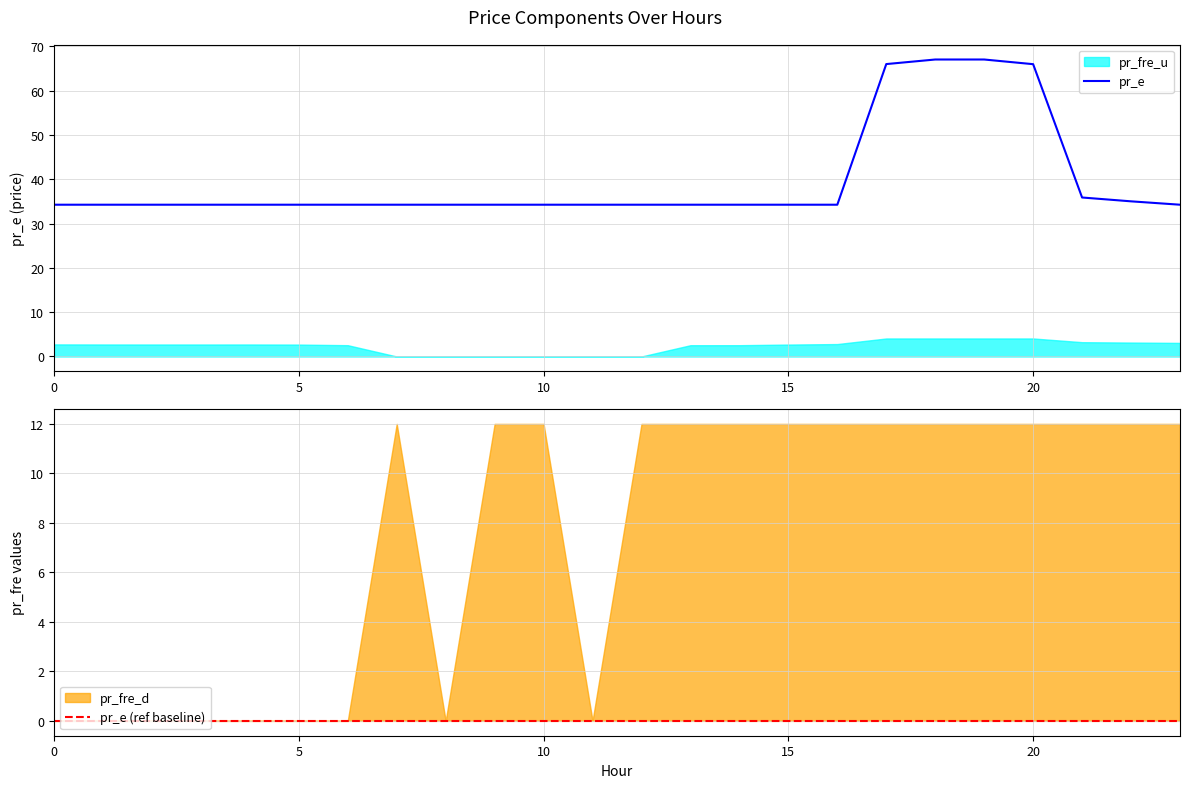

At which category is the sum across all series the highest?

18